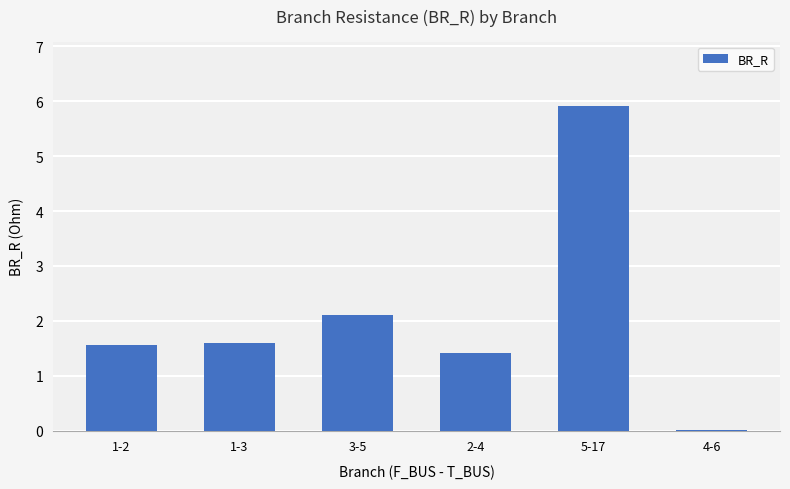

At which label does the data first exceed 1?

1-2